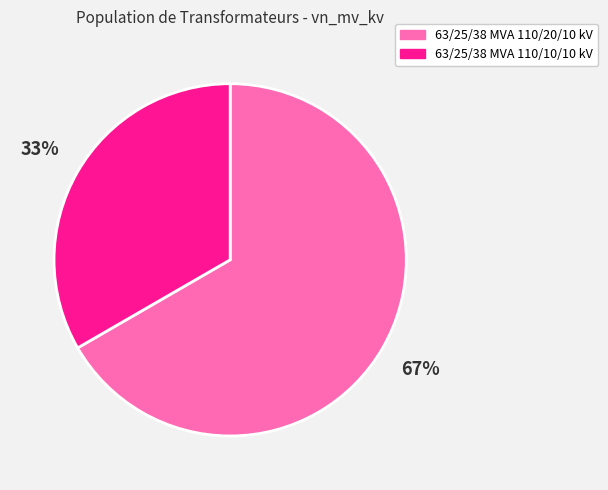

Is there any slice that represents more than half of the pie?

Yes